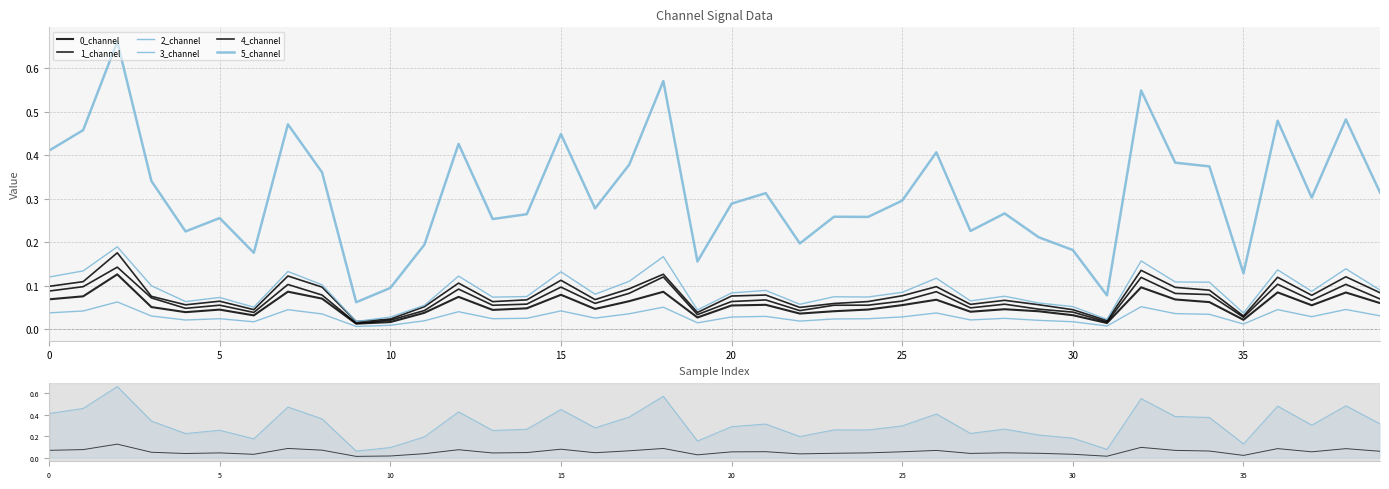

Reading left to right, list all the values displayed in this chart.

0_channel: 0.1	0.1	0.1	0.1	0.0	0.0	0.0	0.1	0.1	0.0	0.0	0.0	0.1	0.0	0.0	0.1	0.0	0.1	0.1	0.0	0.1	0.1	0.0	0.0	0.0	0.1	0.1	0.0	0.0	0.0	0.0	0.0	0.1	0.1	0.1	0.0	0.1	0.1	0.1	0.1
1_channel: 0.1	0.1	0.2	0.1	0.1	0.1	0.0	0.1	0.1	0.0	0.0	0.1	0.1	0.1	0.1	0.1	0.1	0.1	0.1	0.0	0.1	0.1	0.0	0.1	0.1	0.1	0.1	0.1	0.1	0.1	0.0	0.0	0.1	0.1	0.1	0.0	0.1	0.1	0.1	0.1
2_channel: 0.0	0.0	0.1	0.0	0.0	0.0	0.0	0.0	0.0	0.0	0.0	0.0	0.0	0.0	0.0	0.0	0.0	0.0	0.1	0.0	0.0	0.0	0.0	0.0	0.0	0.0	0.0	0.0	0.0	0.0	0.0	0.0	0.1	0.0	0.0	0.0	0.0	0.0	0.0	0.0
3_channel: 0.1	0.1	0.2	0.1	0.1	0.1	0.1	0.1	0.1	0.0	0.0	0.1	0.1	0.1	0.1	0.1	0.1	0.1	0.2	0.0	0.1	0.1	0.1	0.1	0.1	0.1	0.1	0.1	0.1	0.1	0.1	0.0	0.2	0.1	0.1	0.0	0.1	0.1	0.1	0.1
4_channel: 0.1	0.1	0.1	0.1	0.0	0.1	0.0	0.1	0.1	0.0	0.0	0.0	0.1	0.1	0.1	0.1	0.1	0.1	0.1	0.0	0.1	0.1	0.0	0.1	0.1	0.1	0.1	0.0	0.1	0.0	0.0	0.0	0.1	0.1	0.1	0.0	0.1	0.1	0.1	0.1
5_channel: 0.4	0.5	0.7	0.3	0.2	0.3	0.2	0.5	0.4	0.1	0.1	0.2	0.4	0.3	0.3	0.4	0.3	0.4	0.6	0.2	0.3	0.3	0.2	0.3	0.3	0.3	0.4	0.2	0.3	0.2	0.2	0.1	0.5	0.4	0.4	0.1	0.5	0.3	0.5	0.3